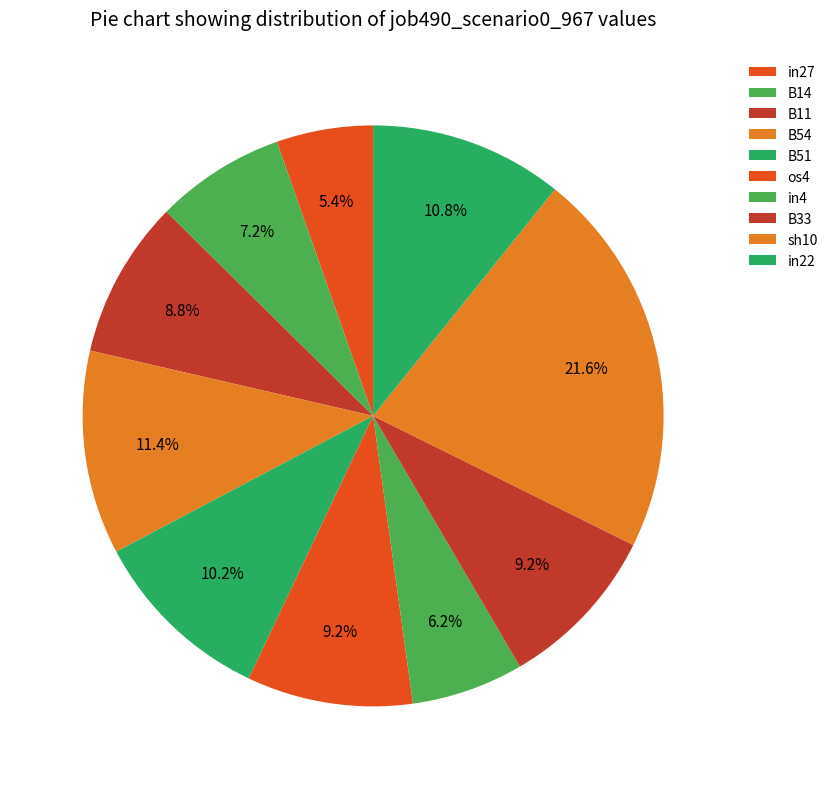

How many segments does this pie chart have?

10